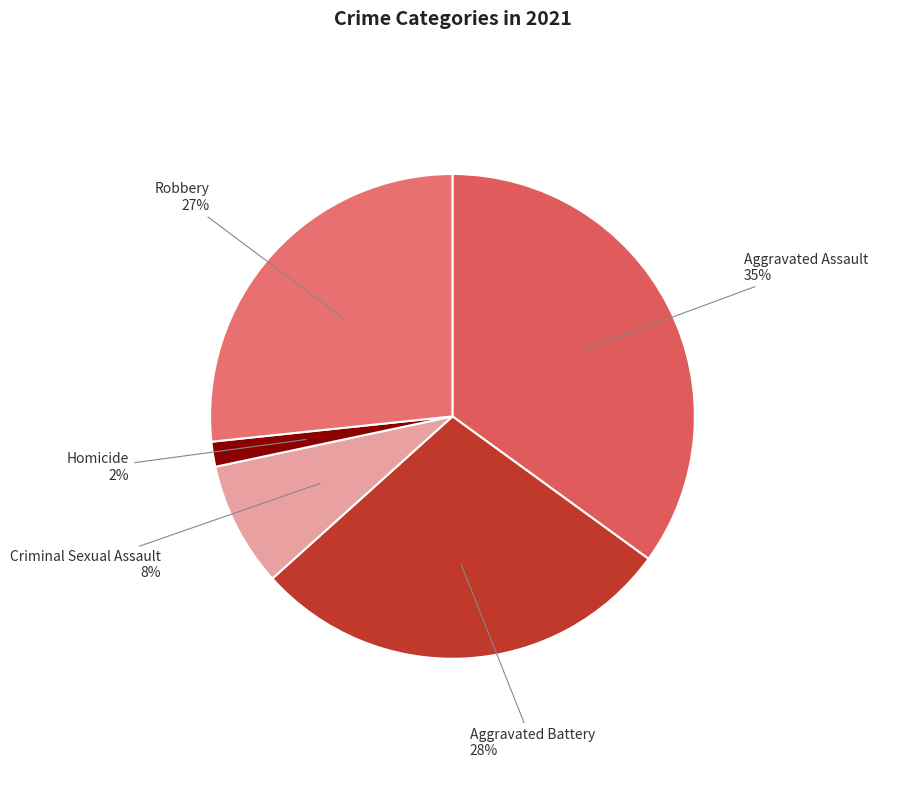

Which slice is the smallest?

Homicide